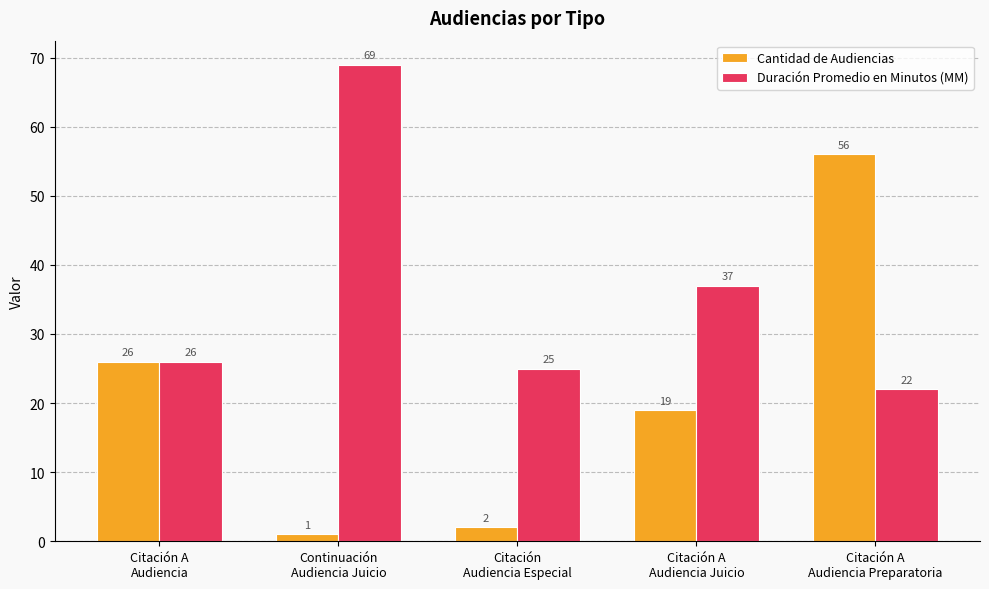

Which label corresponds to the largest value in the chart?

Continuación
Audiencia Juicio